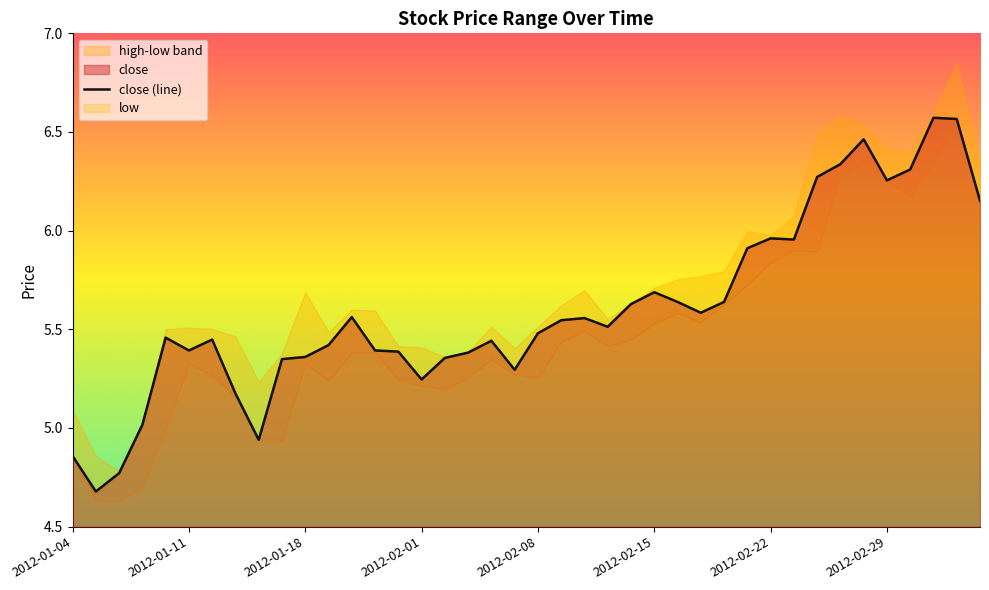

How many points are higher than both their immediate neighbors (excluding endpoints)?

9